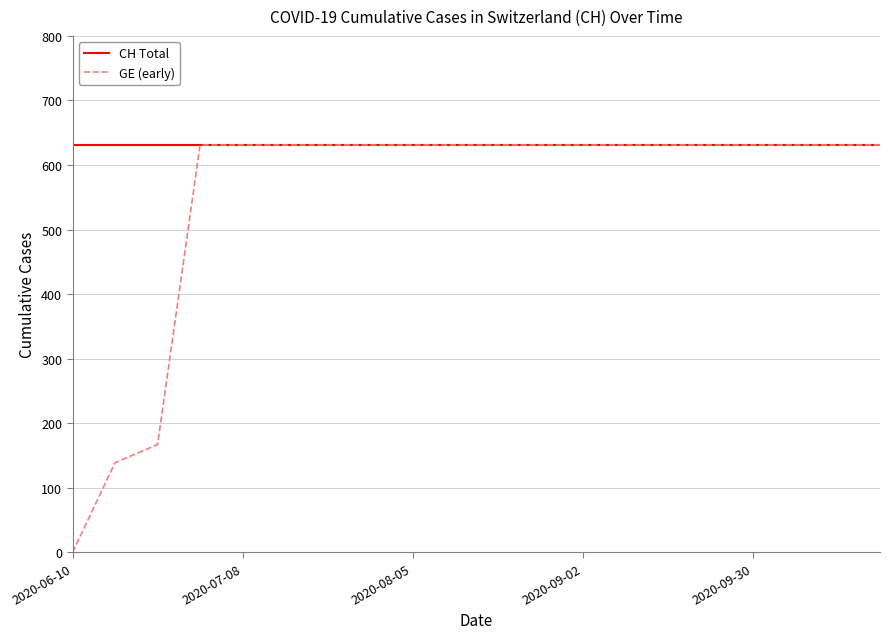

What is the maximum value for CH Total?

631